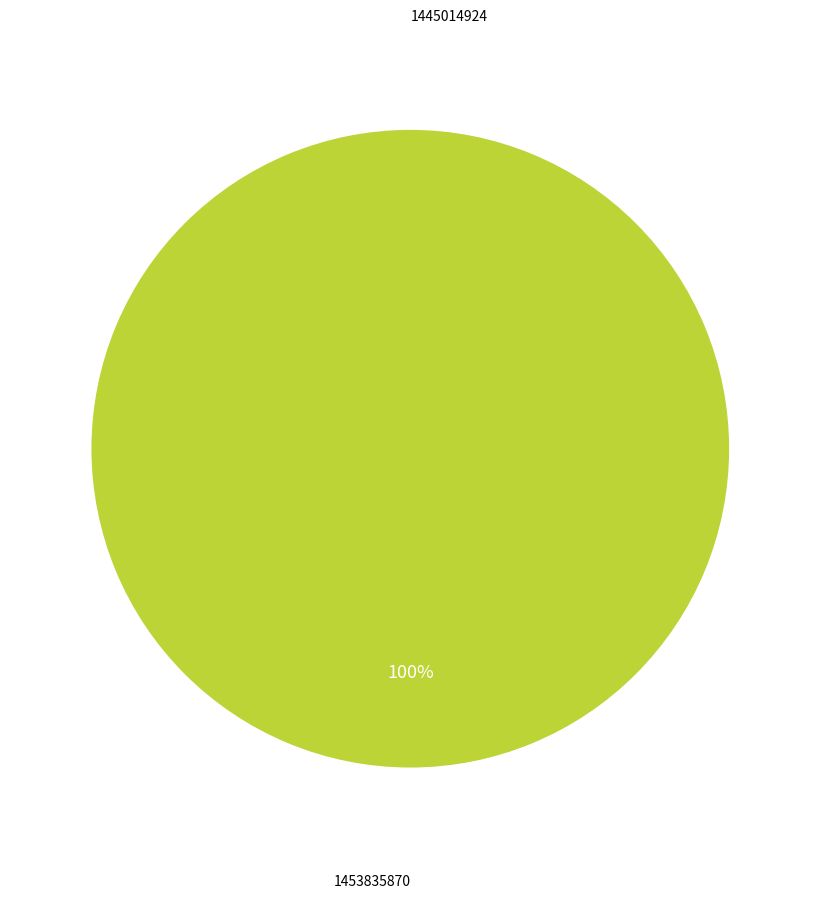

Does any single category account for the majority?

Yes